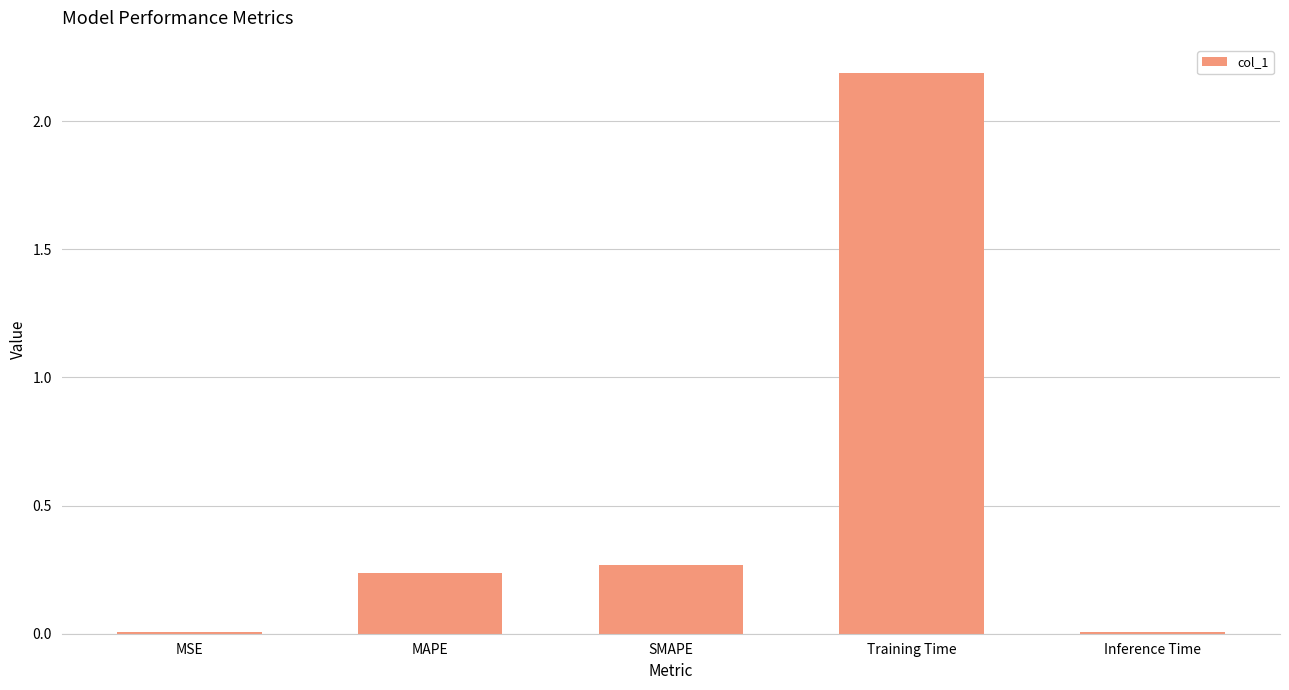

The value at Inference Time is 0.0. True or false?

True